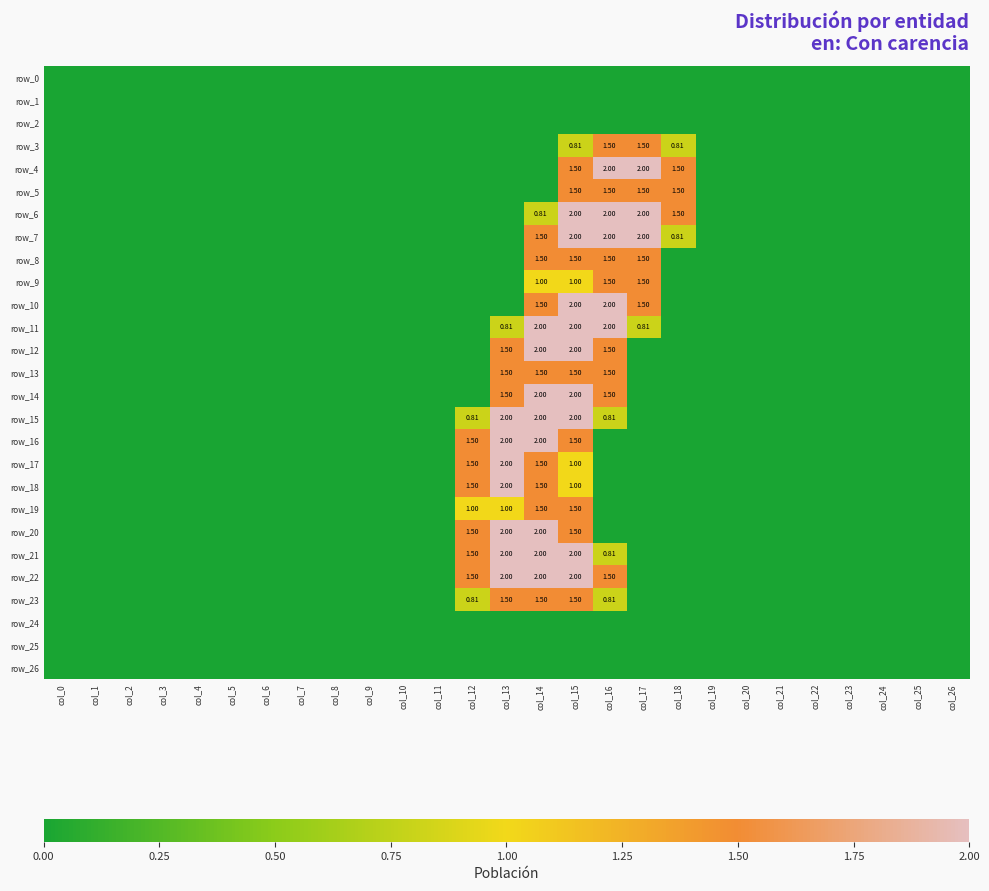

Is the value of row_14 at col_9 greater than the value of row_13 at col_3?

No